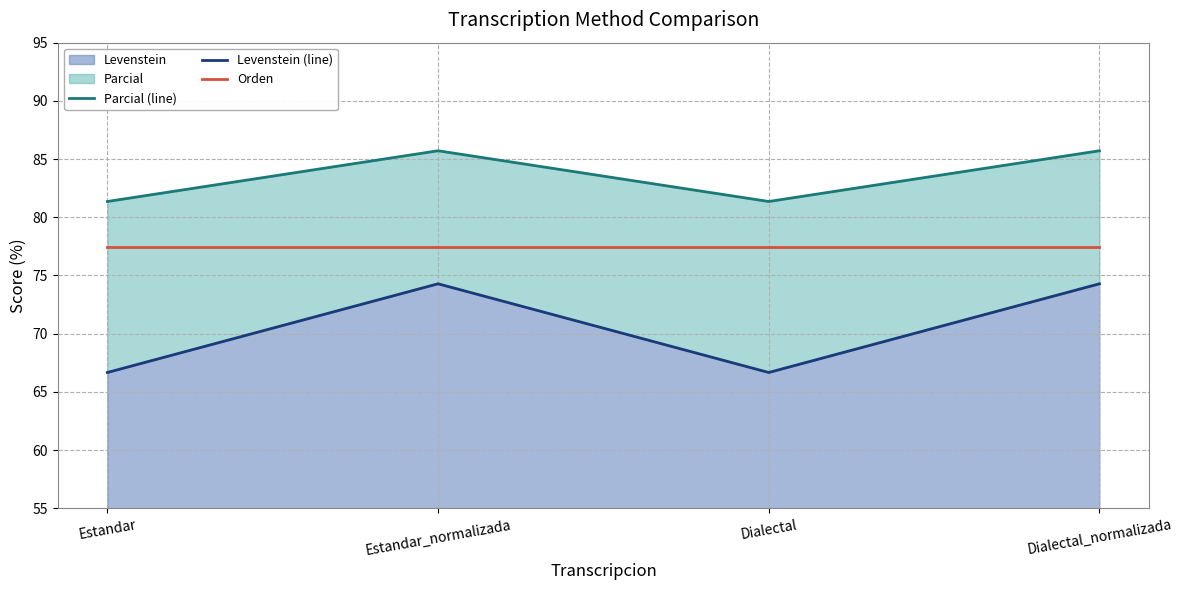

Rank the series by their maximum value, from lowest to highest.

Levenstein (line), Orden, Parcial (line)